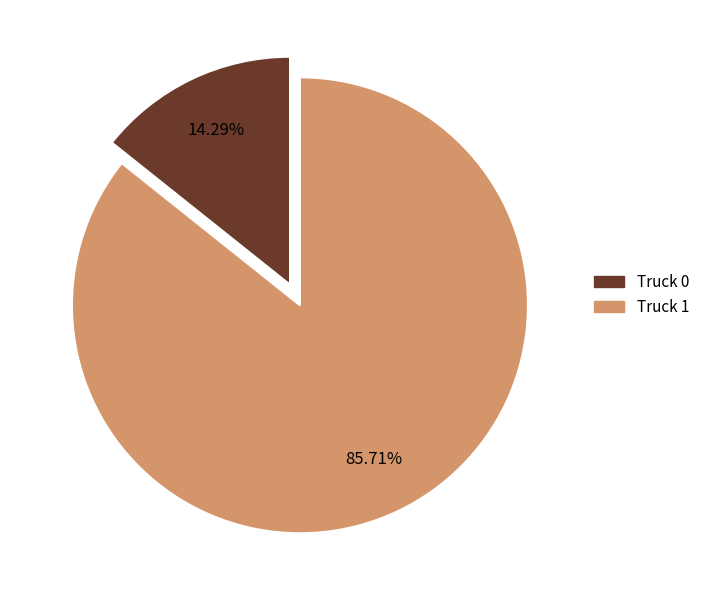

Is there any slice that represents more than half of the pie?

Yes